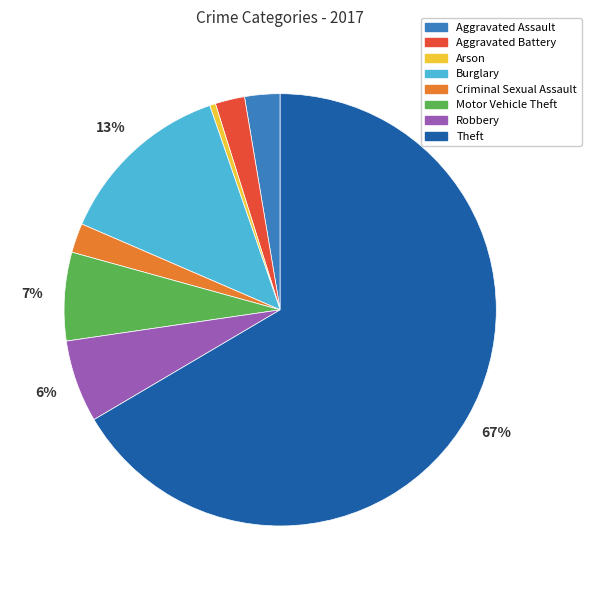

The Robbery slice represents 6% of the pie. True or false?

True